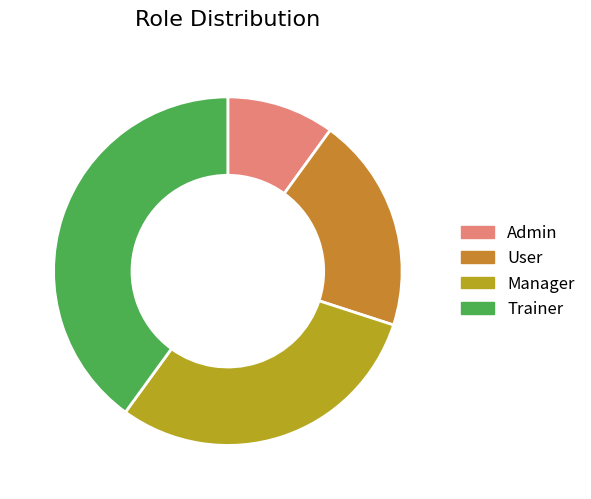

Is the sum of User and Admin greater than half?

No